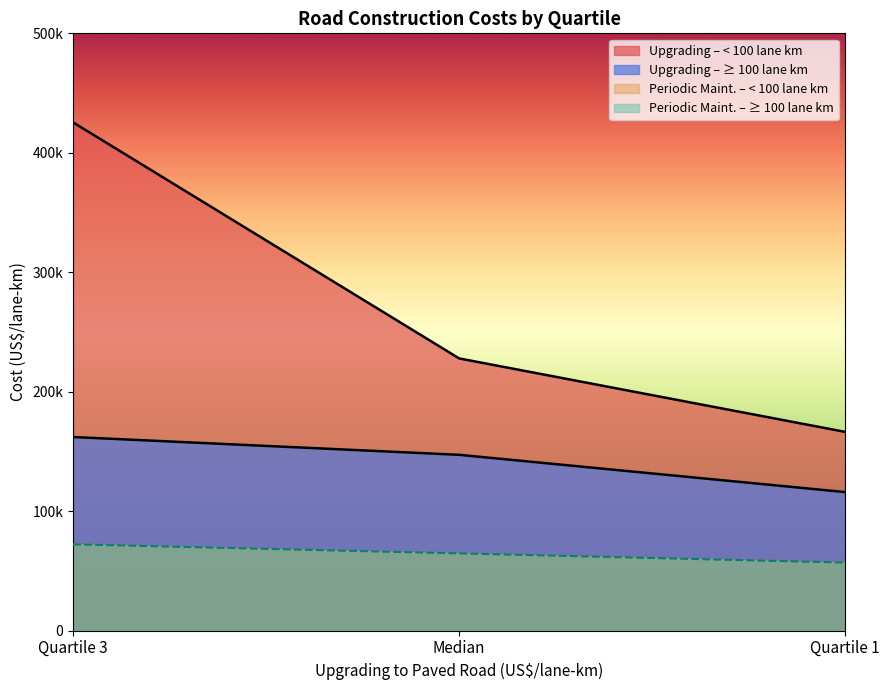

At which label does >= 100 lane km reach its minimum?

Quartile 1